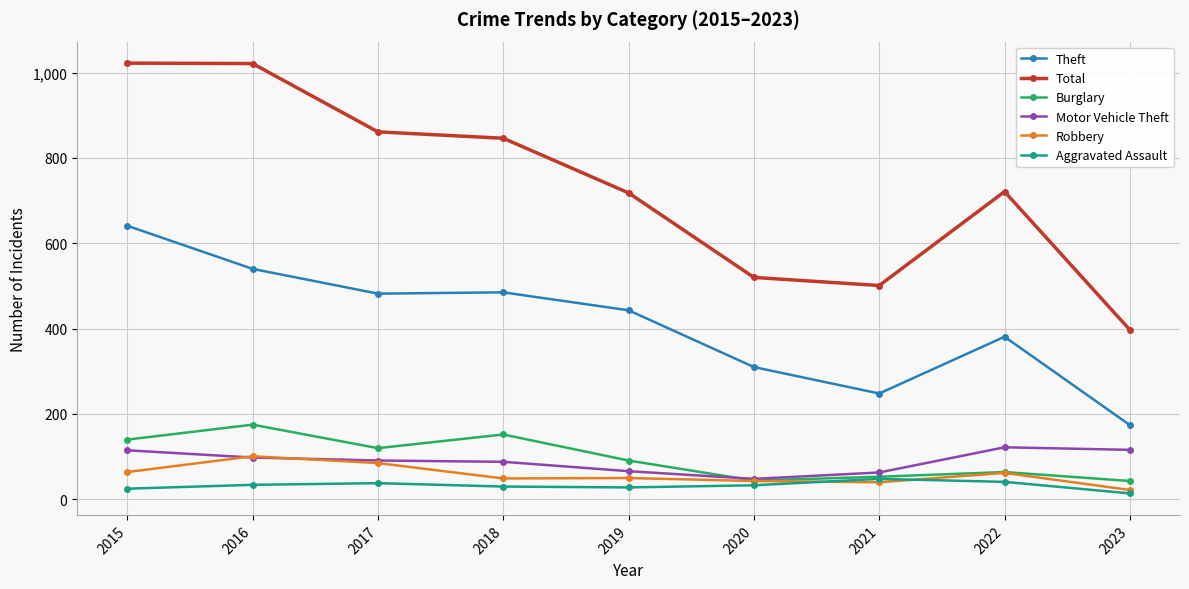

Which label corresponds to the smallest value in the chart?

2023